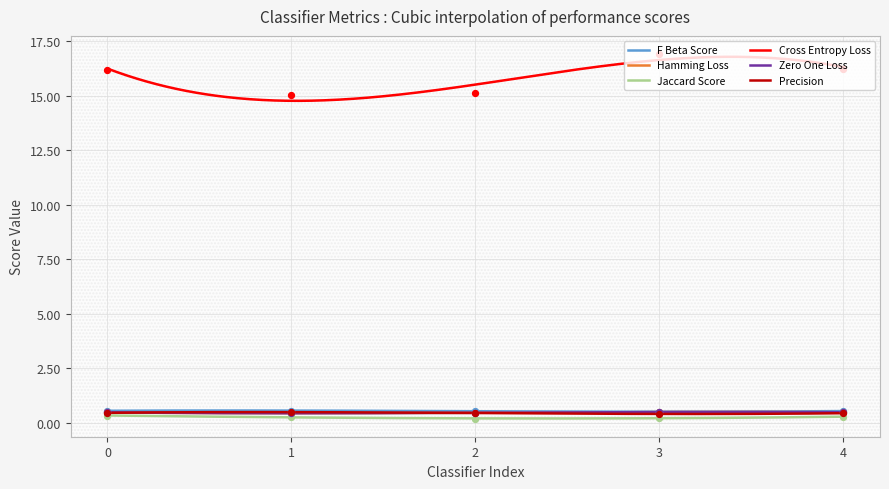

At how many categories does at least one series exceed 1?

5